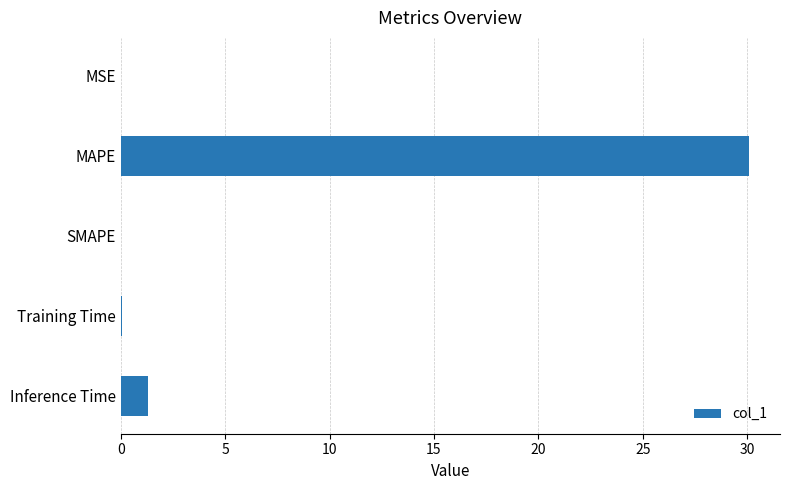

What is the change in value from MAPE to SMAPE?

-30.1